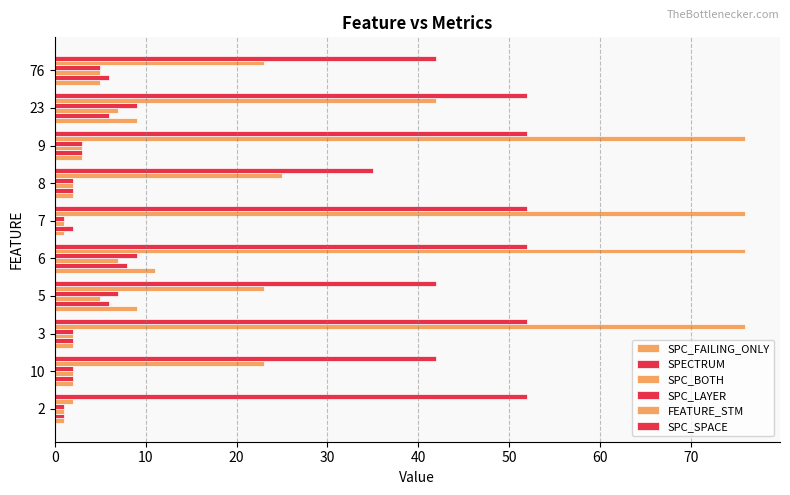

What is the lowest value of the SPC_BOTH series?

1